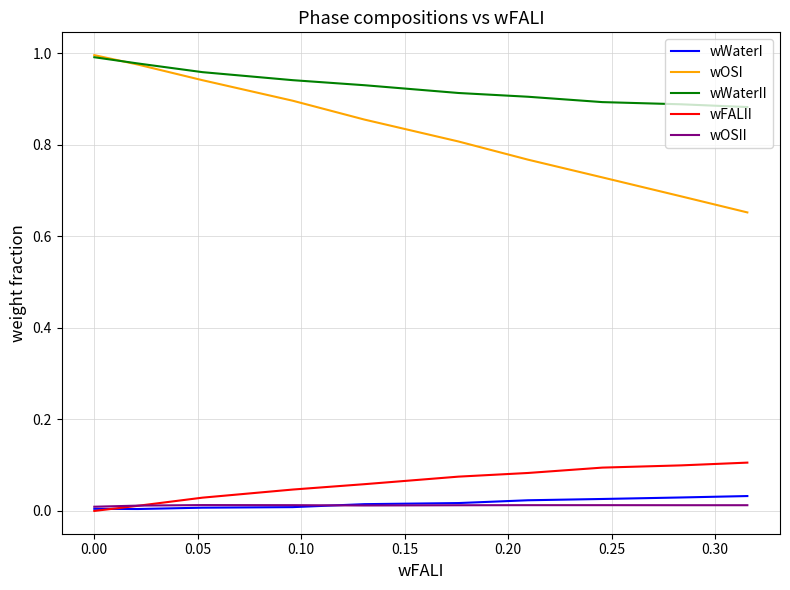

At how many categories does at least one series exceed 0?

10